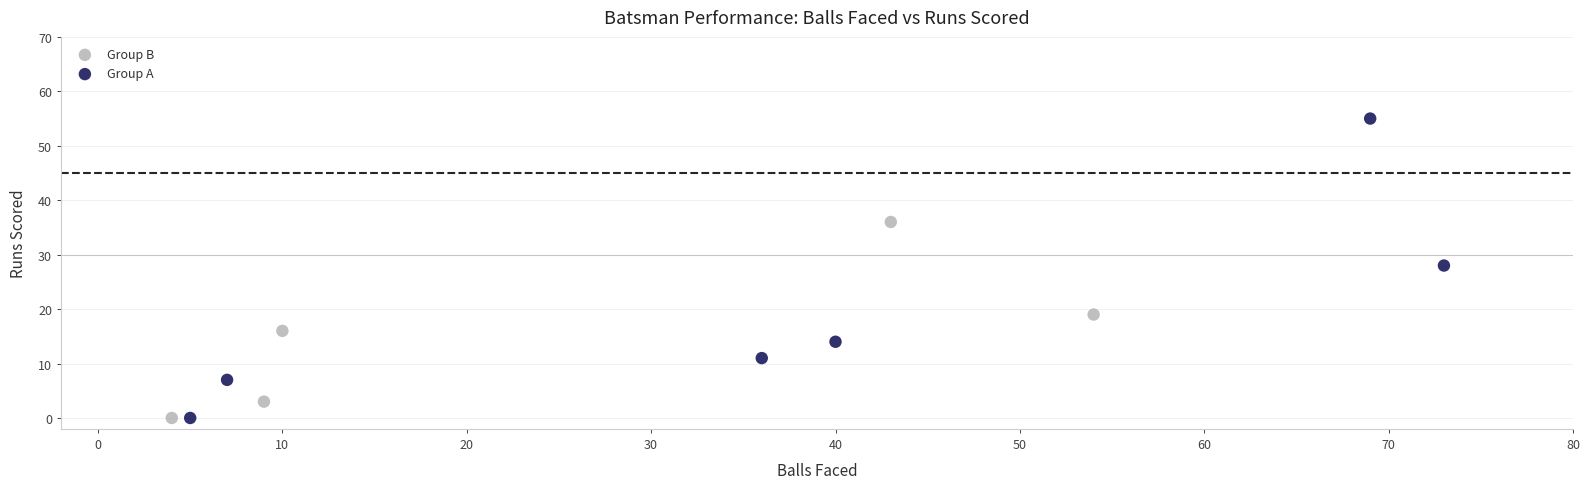

Which series reaches the maximum Y coordinate?

Group A